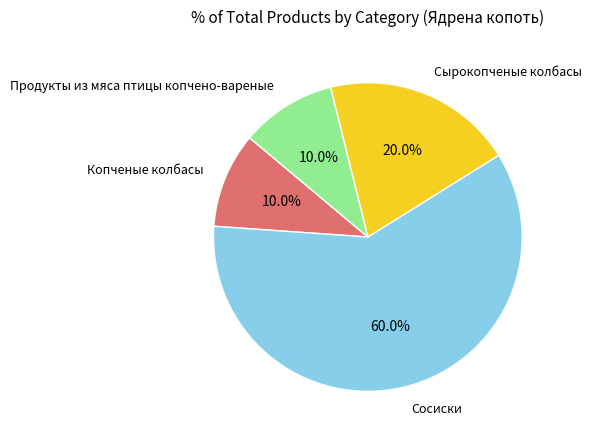

Is there a majority slice in this chart?

Yes